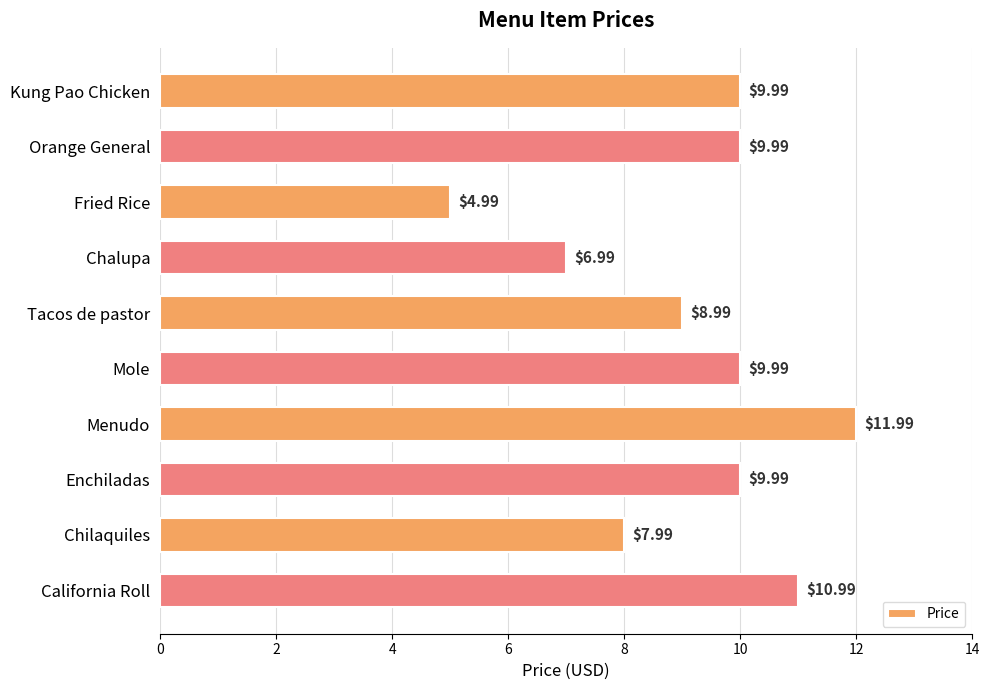

What is the label of the 1st bar from the top?

Kung Pao Chicken